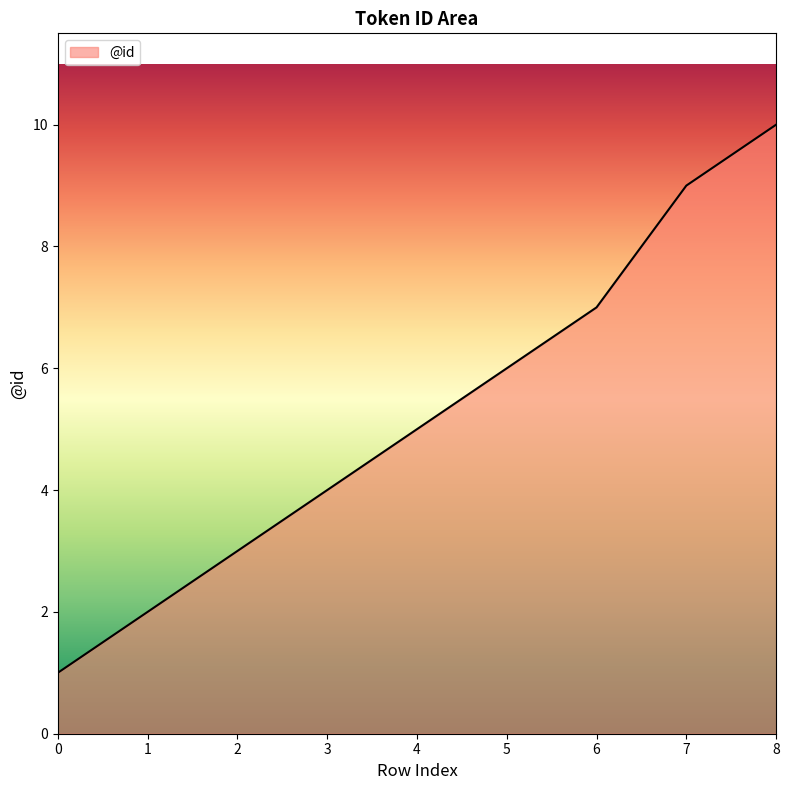

How many lines are shown in the chart?

1